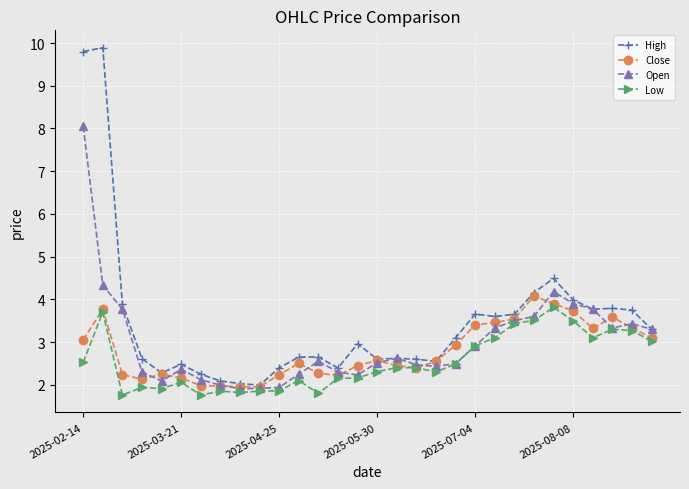

What is the minimum value shown in the chart?

1.8